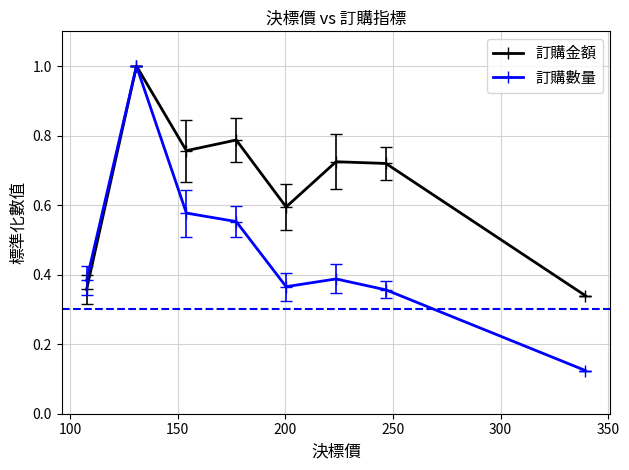

Does the chart display data point markers on the line(s)?

Yes